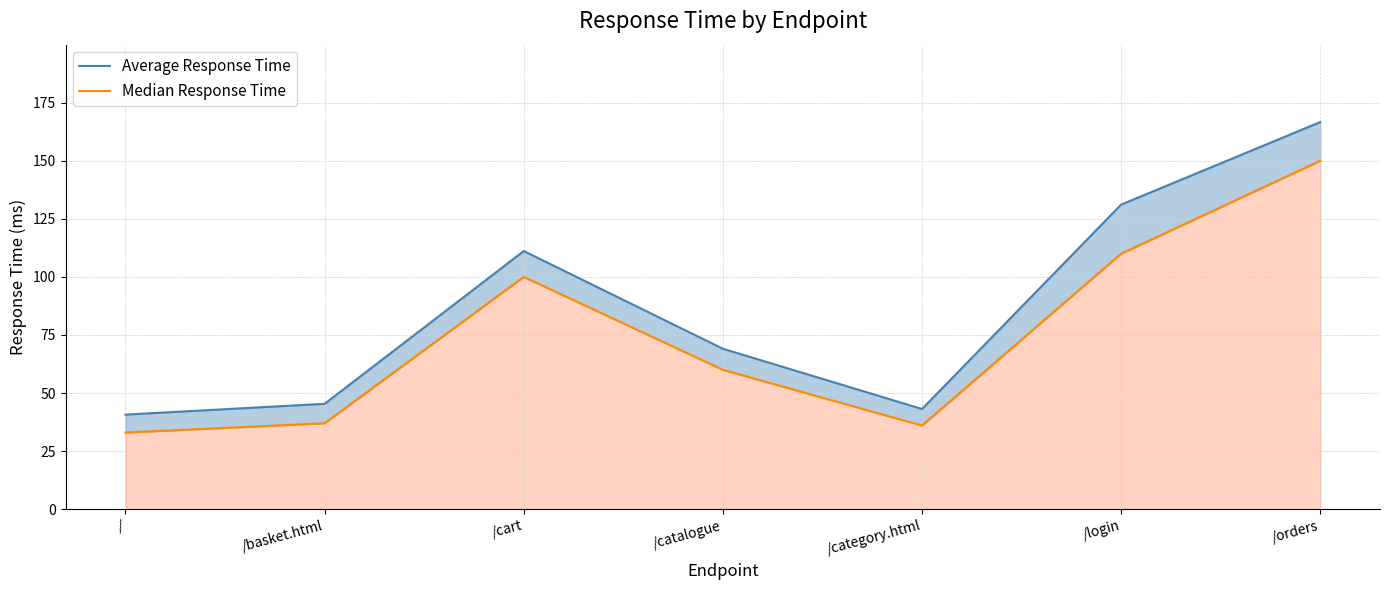

How many data points in Average Response Time are above 69?

4